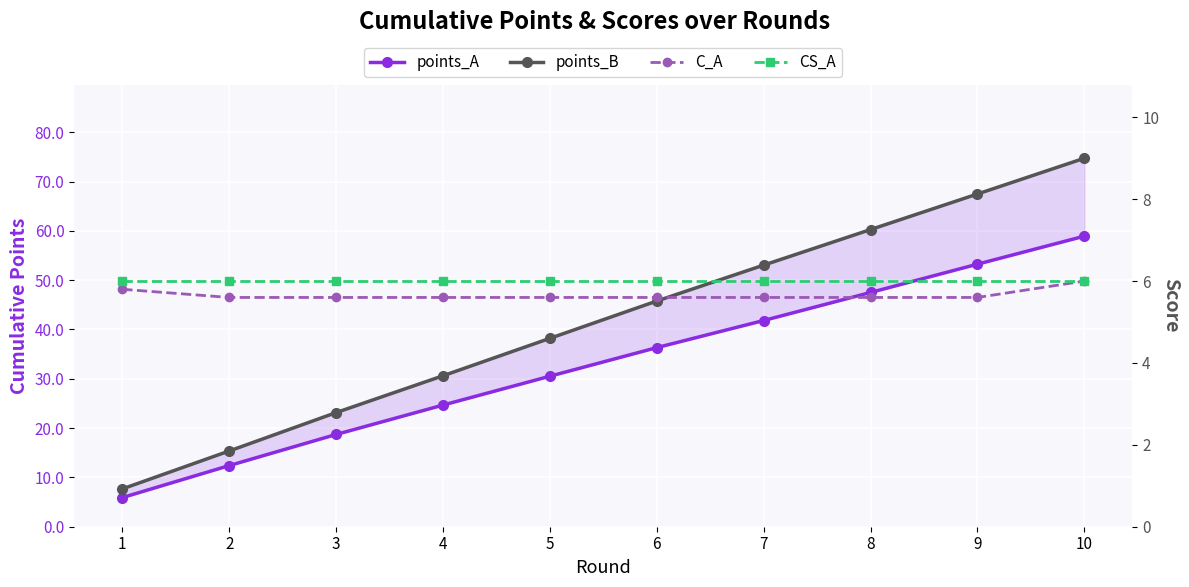

What is the sum of the C_A values at 9 and 6?

11.2